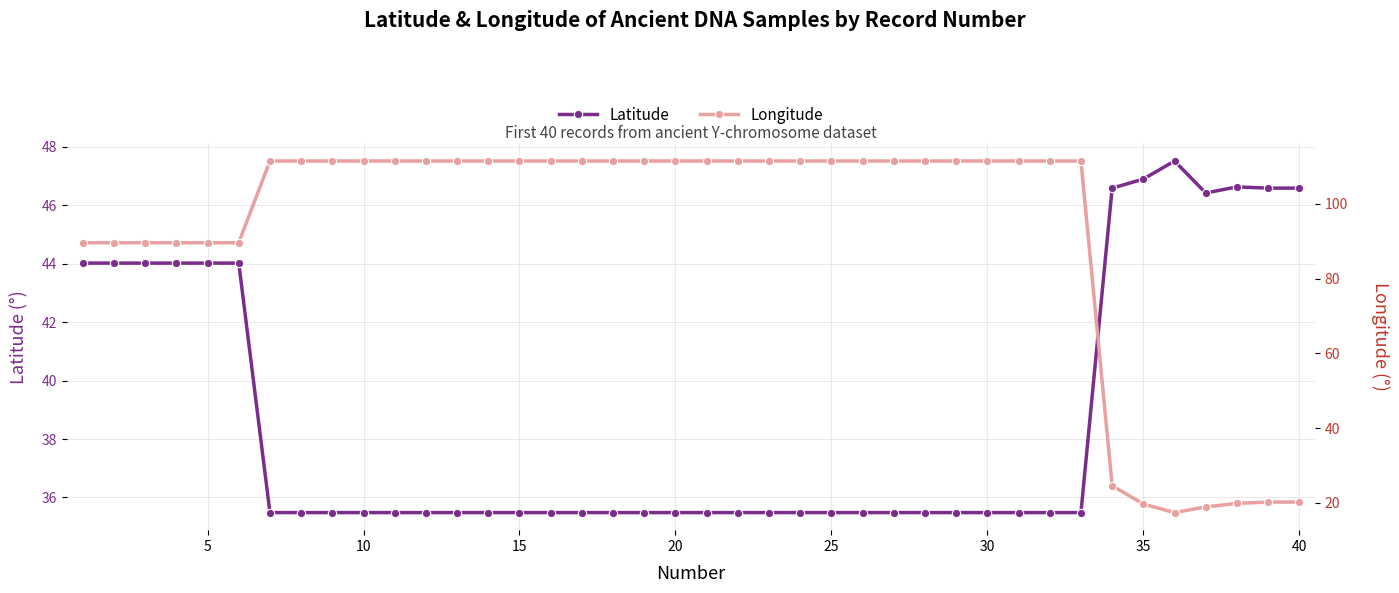

What is the minimum value for Latitude?

35.5